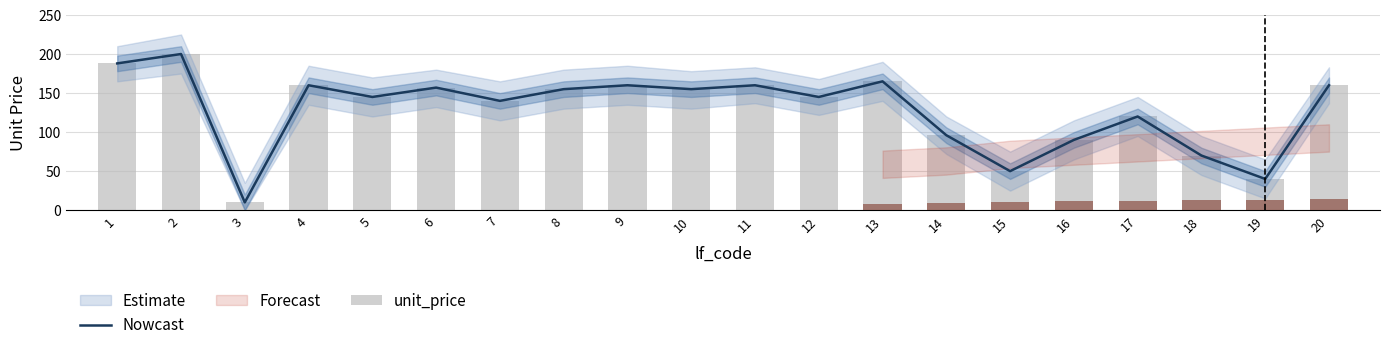

Are the bars grouped side by side (vs. stacked)?

Yes